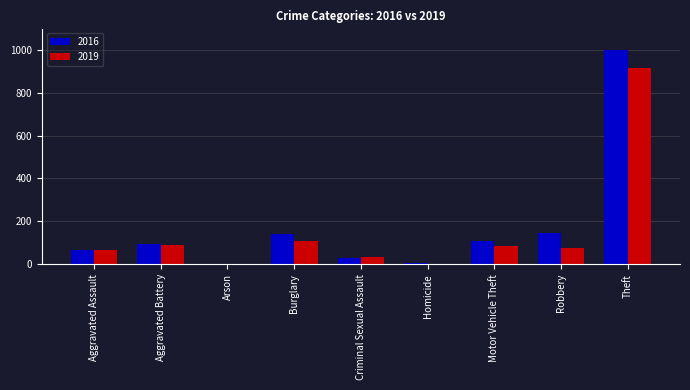

Is the value of 2016 at Motor Vehicle Theft greater than the value of 2019 at Criminal Sexual Assault?

Yes